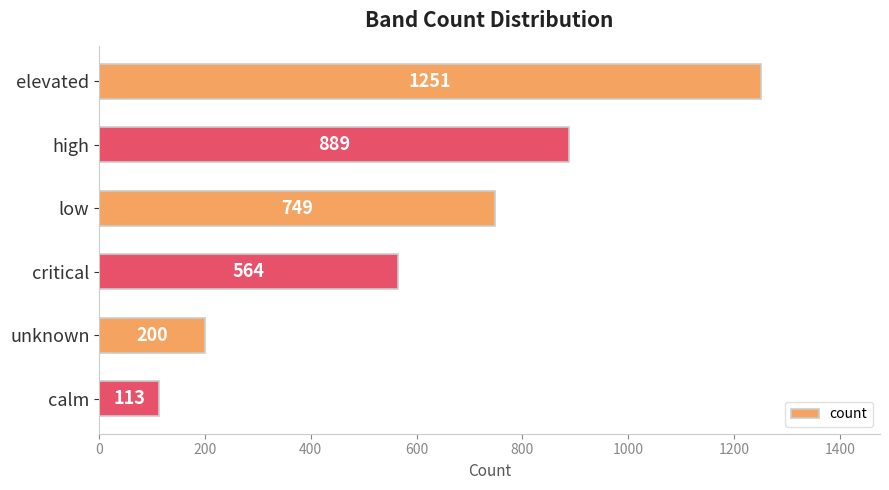

Reading top to bottom, extract all data points from this chart.

elevated=1251	high=889	low=749	critical=564	unknown=200	calm=113